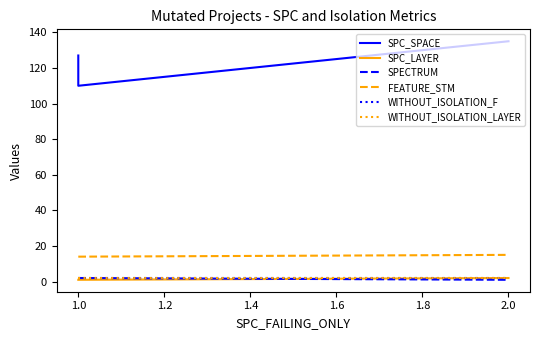

True or false: FEATURE_STM has a value of 14 at 1.0.

True